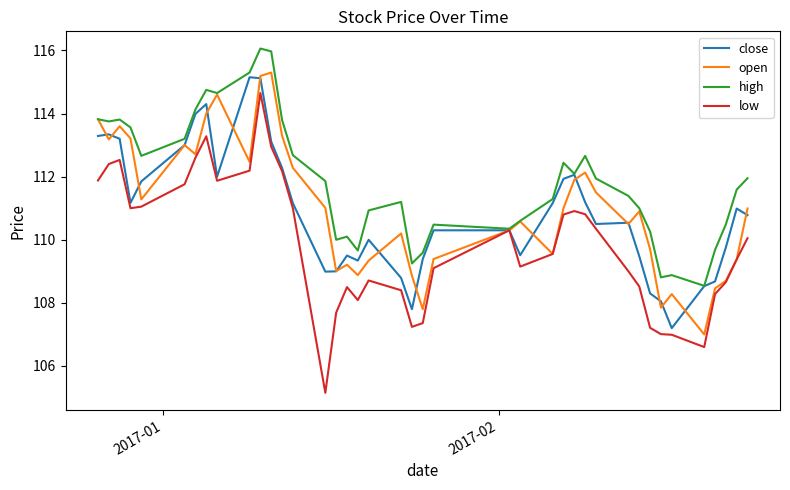

Which series has the largest range (max minus min)?

low